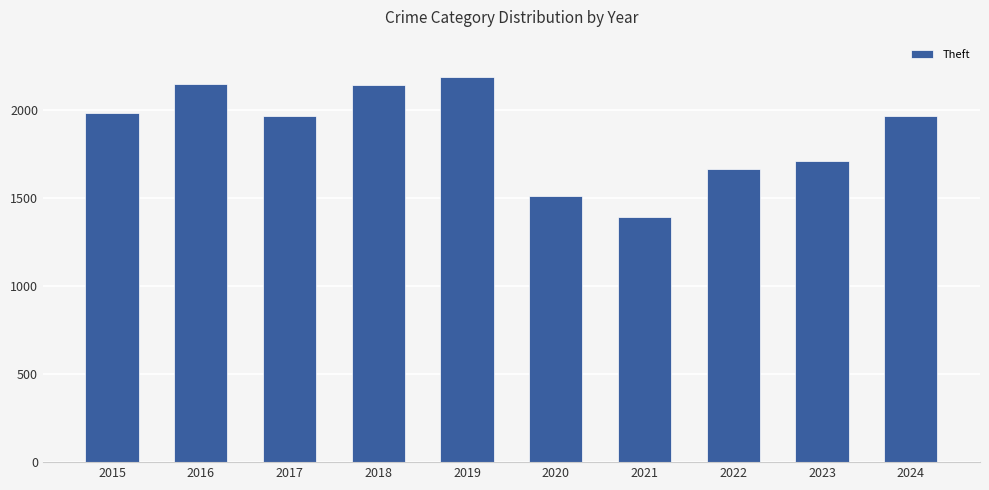

Count the number of categories in the chart.

10